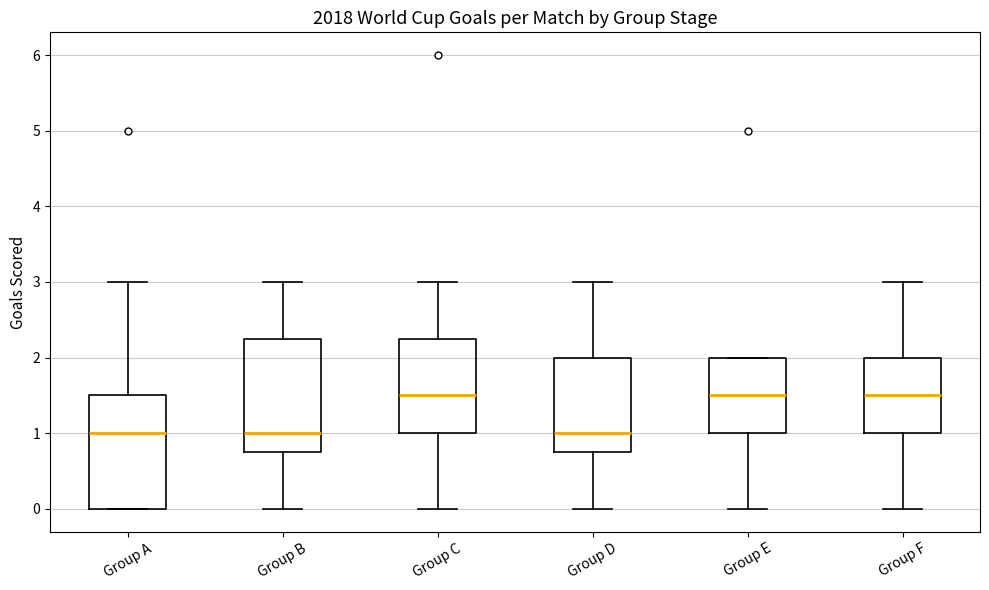

Where does the upper whisker of the box for Group B end on the y-axis? The values are not printed on the chart, so give them approximately, as read against the axis.

3.0